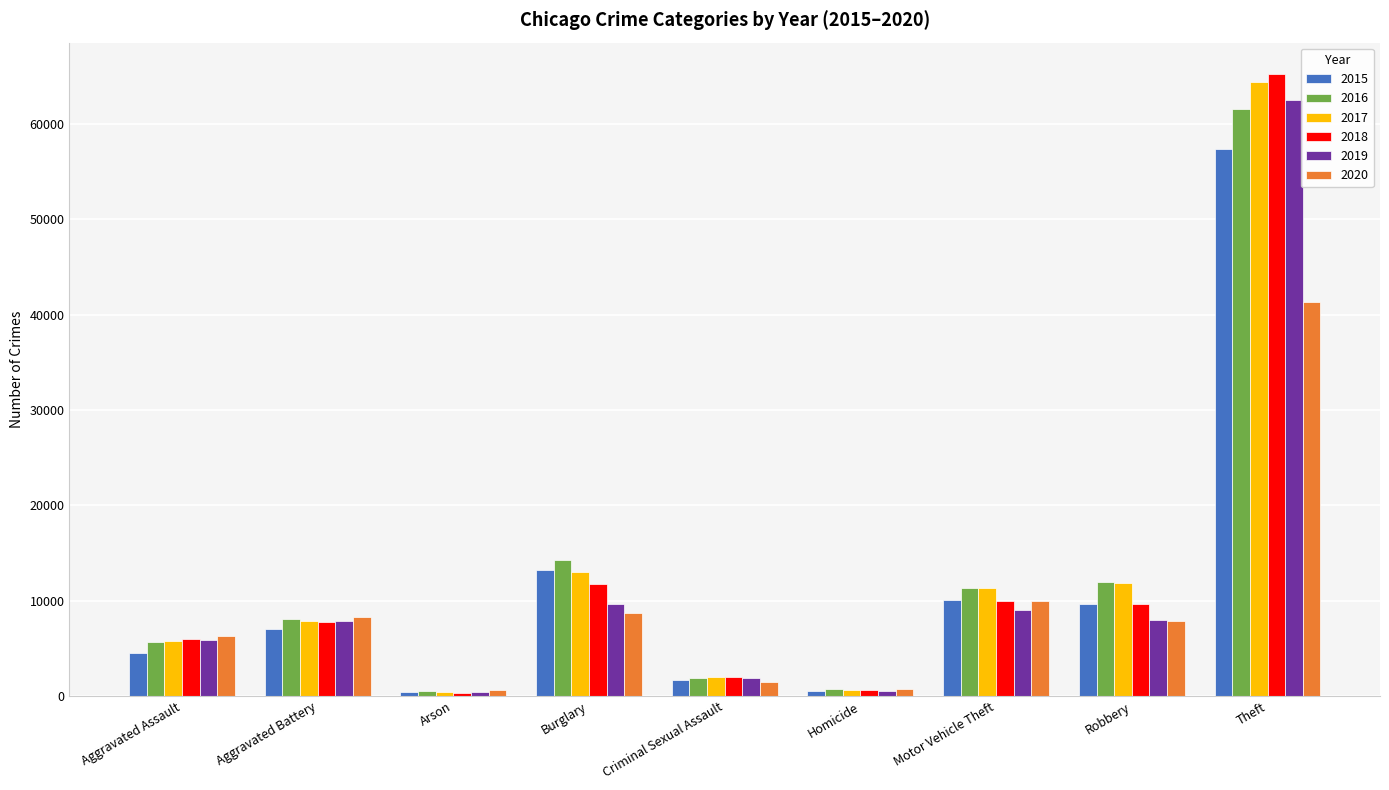

Which series has the widest spread of values?

2018